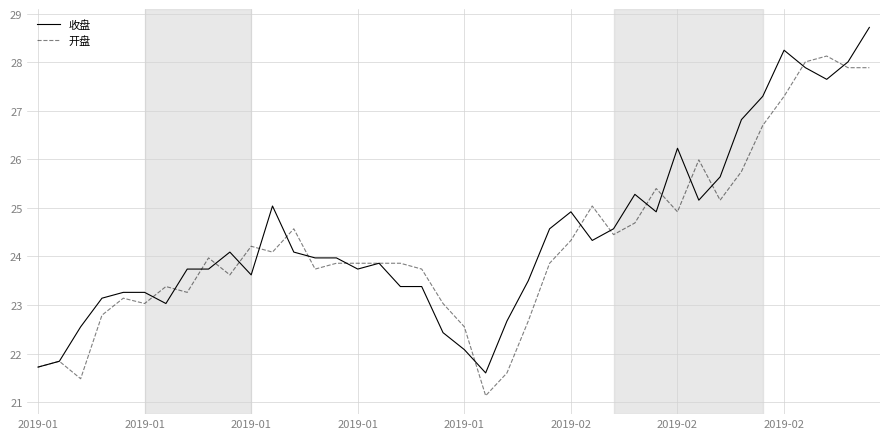

Does the chart display data point markers on the line(s)?

No